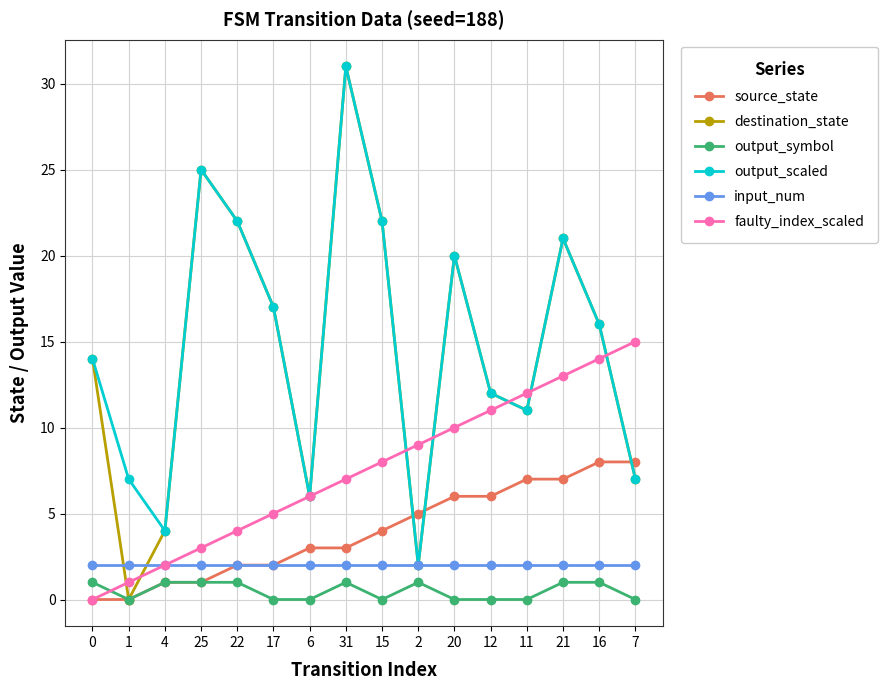

What is the value of the source_state point at the 9th from the left?

4